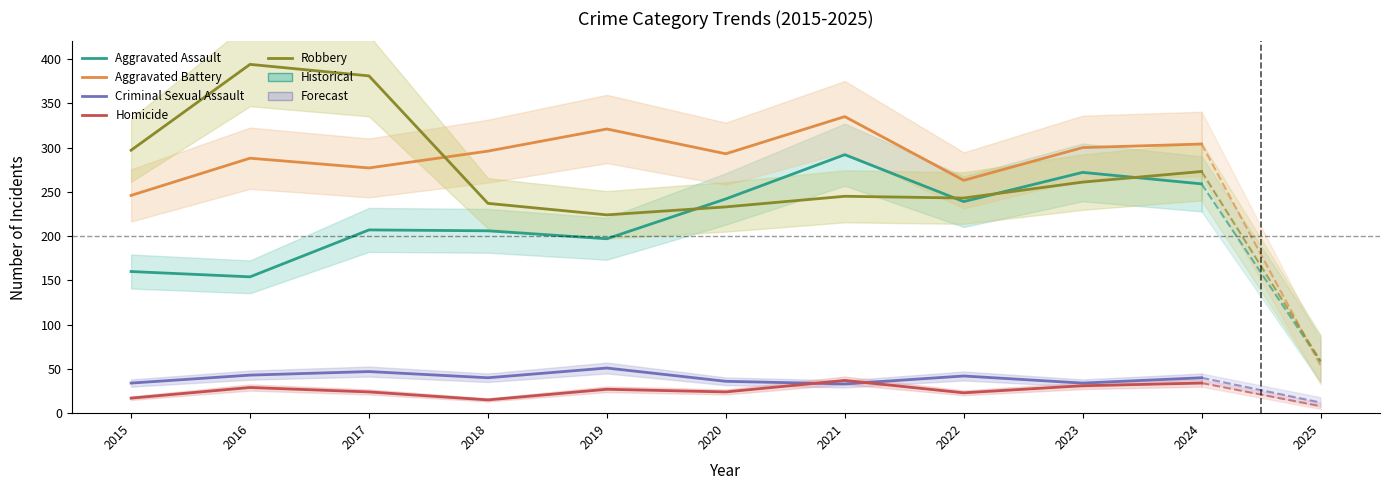

At which label is Robbery closest to 309?

2015